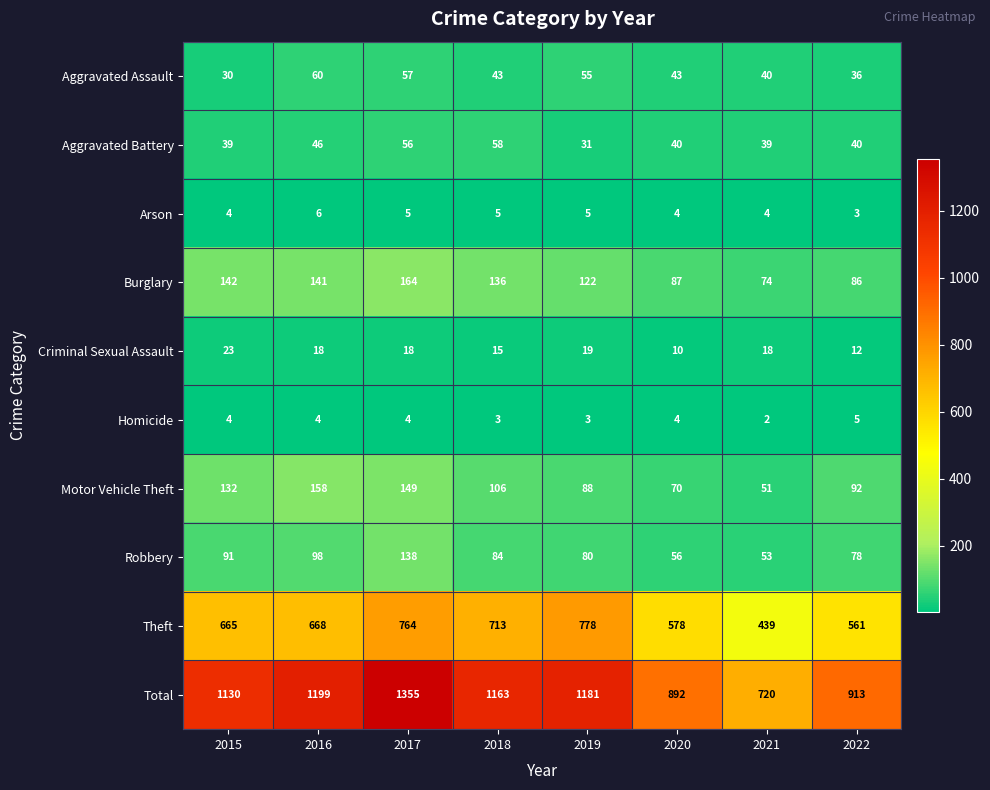

Which label corresponds to the smallest value in the chart?

2021